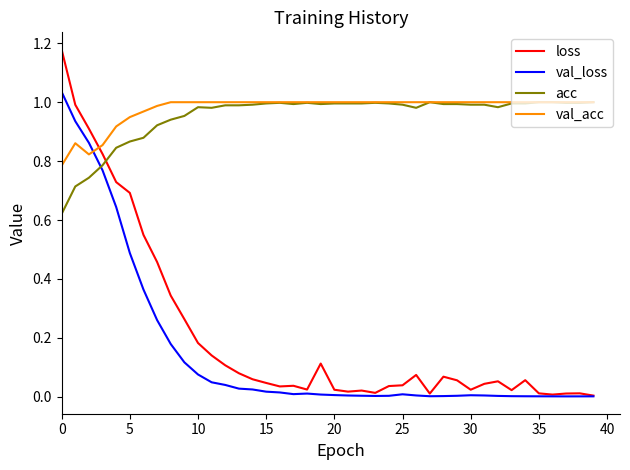

Which series has the widest spread of values?

loss